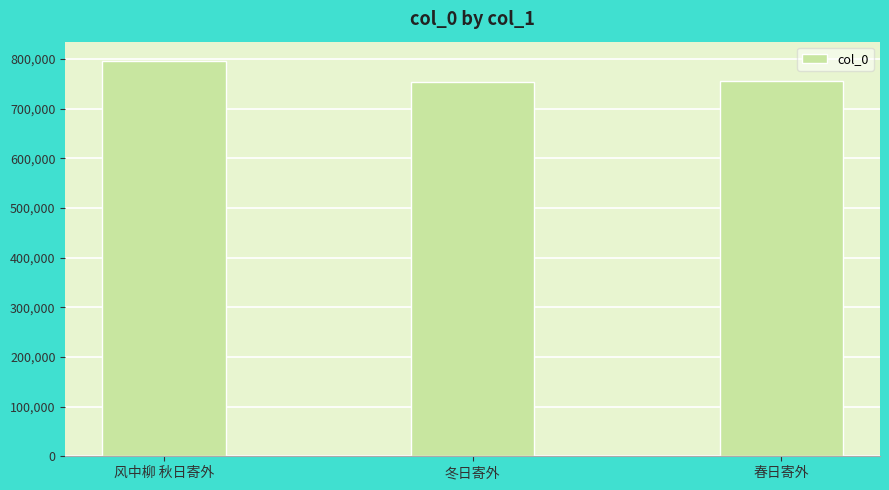

What is the difference between the maximum and minimum values?

41488